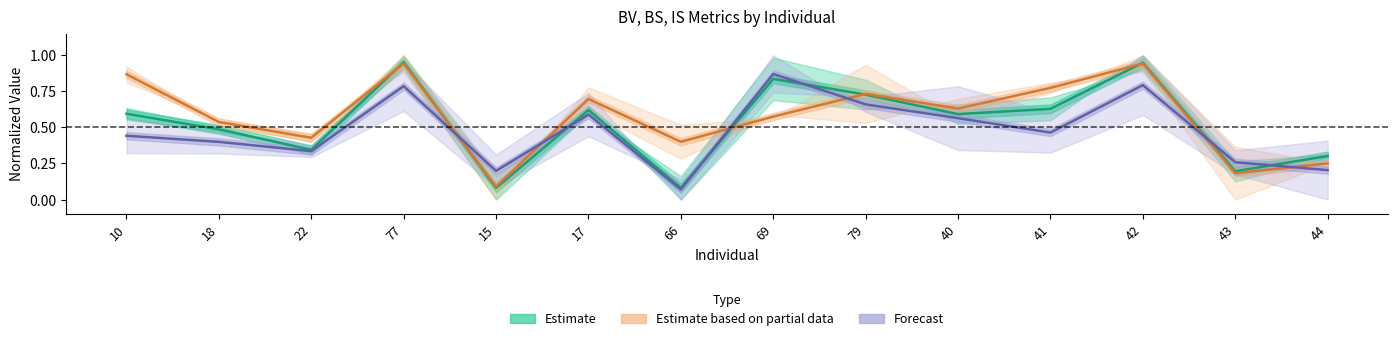

What is the label of the 2nd point from the right?

43